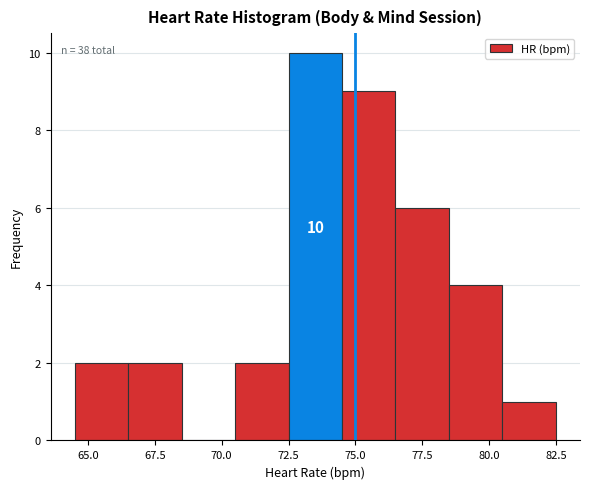

Which range on the x-axis has the tallest bar?

72.5 to 74.5